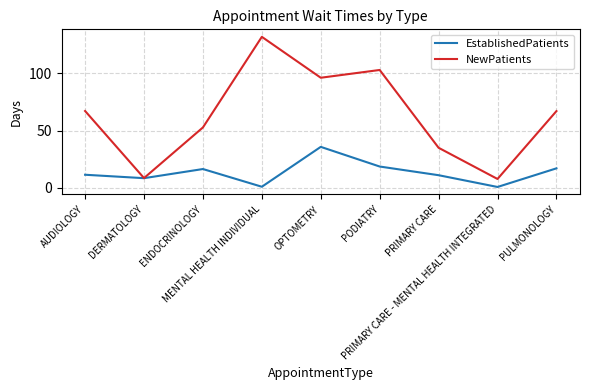

What is the sum of all NewPatients values?

568.9